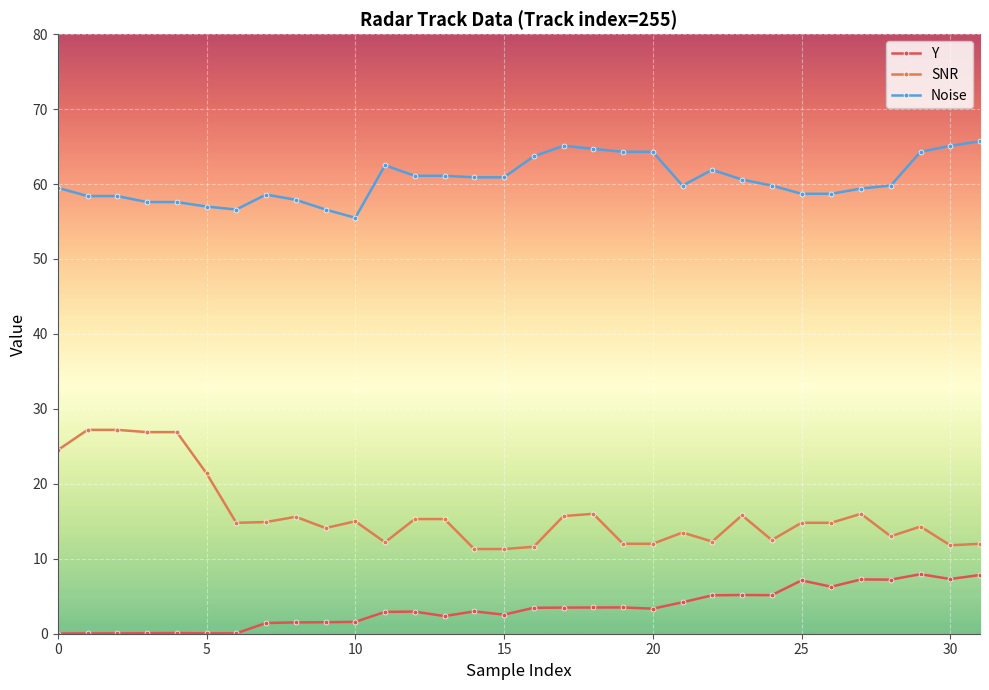

True or false: Y has more than 2 points higher than both neighbors.

True